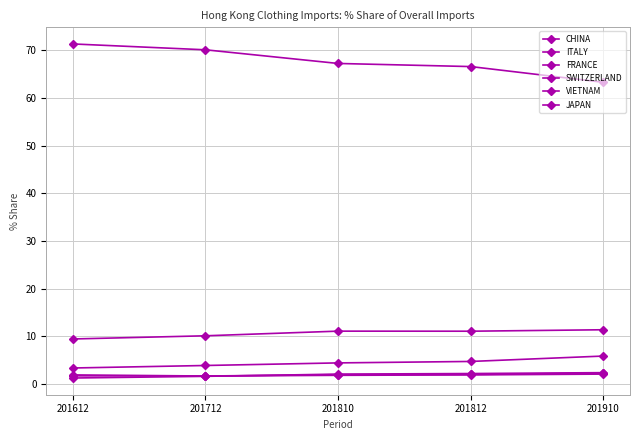

At which category is the sum across all series the highest?

201712